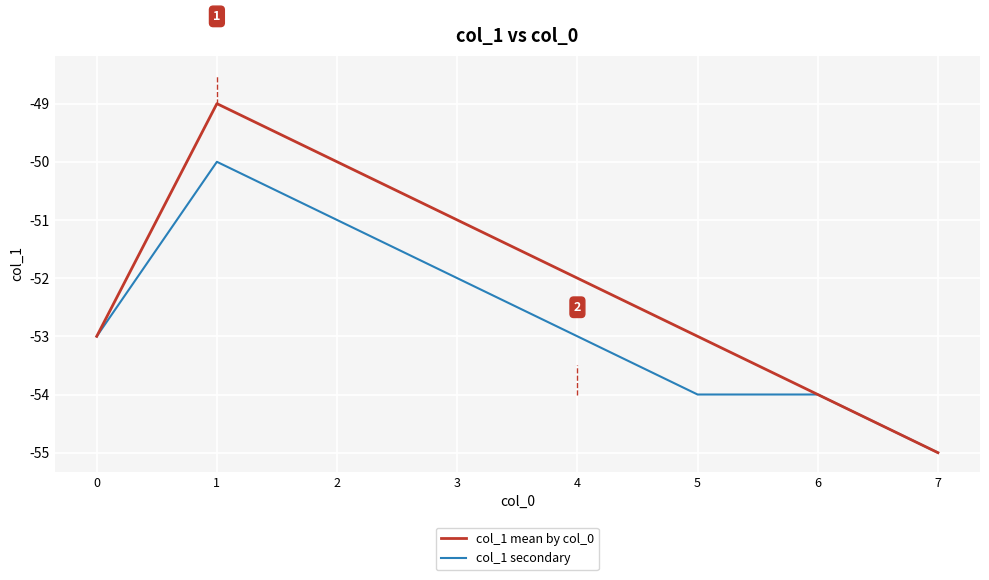

Read the col_1 mean by col_0 value at 4.

-52